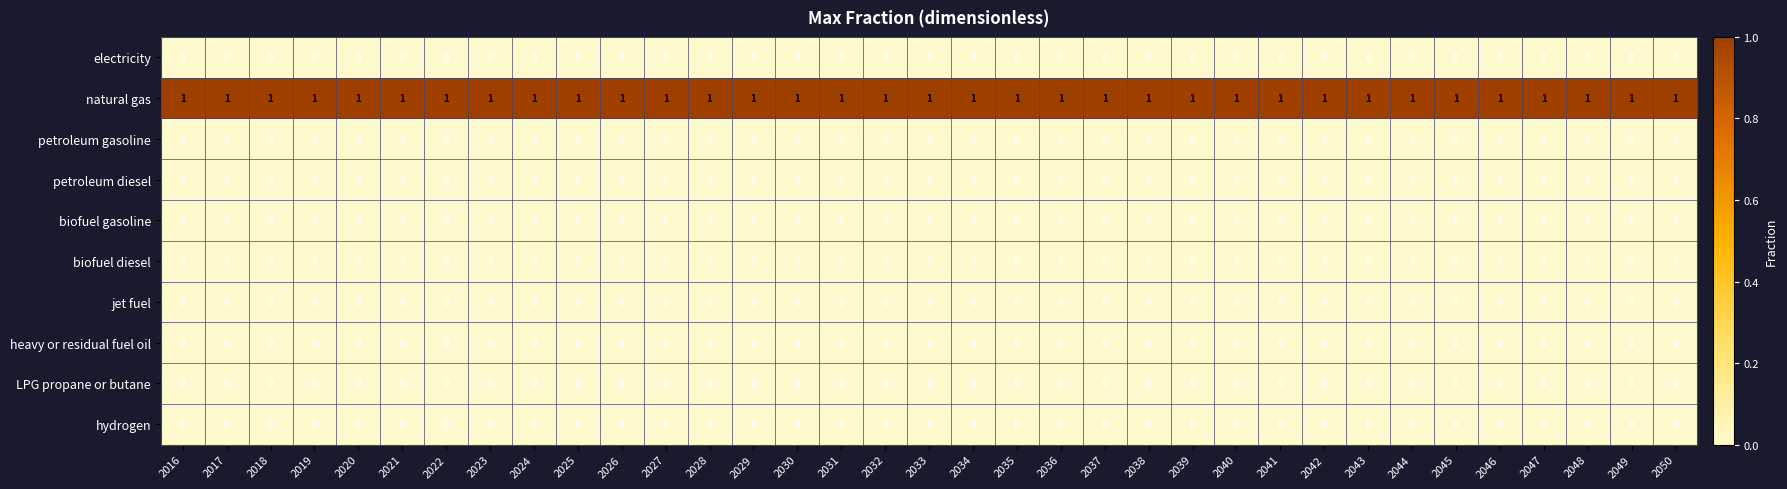

The biofuel diesel series shows 0 at 2047. True or false?

True